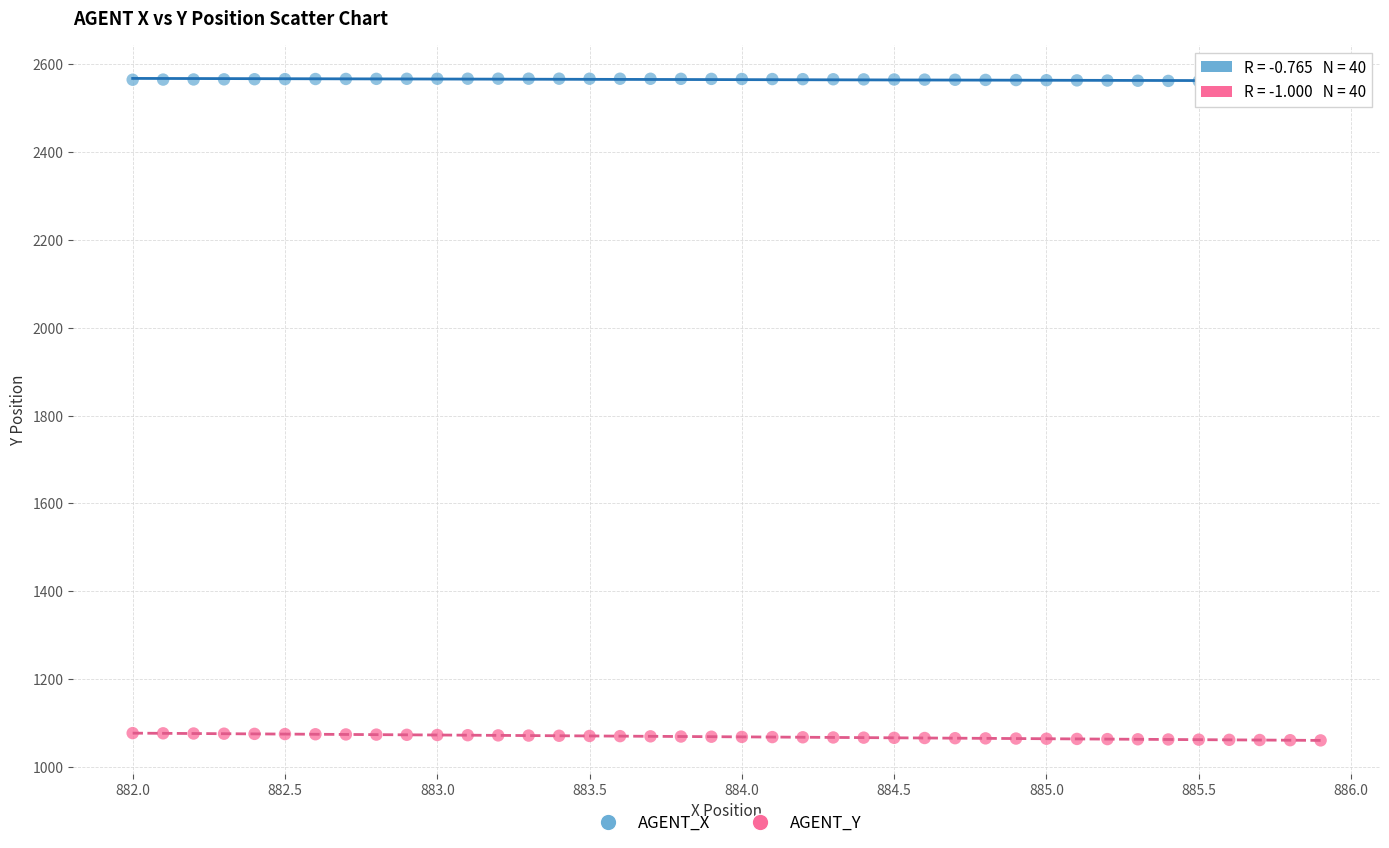

Across all data points, what is the range of Y values (max minus min)?

1506.8